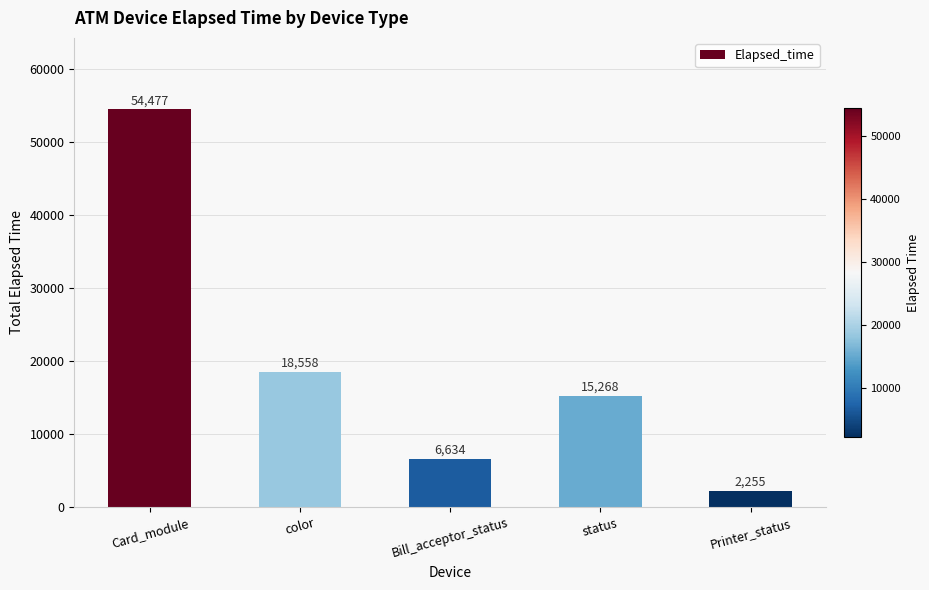

How many data points does each series have?

5